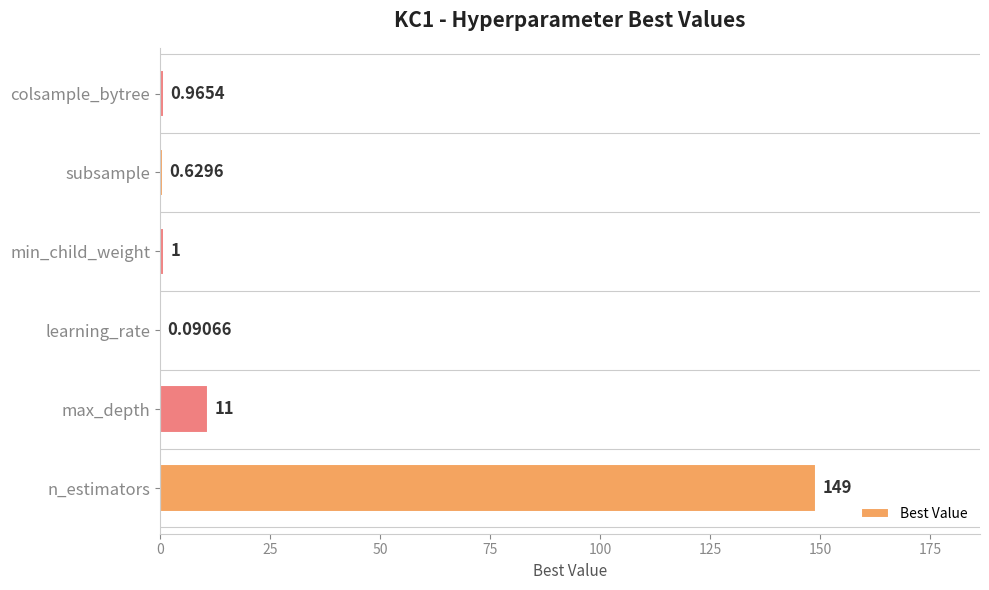

What is the sum of the values at max_depth and min_child_weight?

12.0